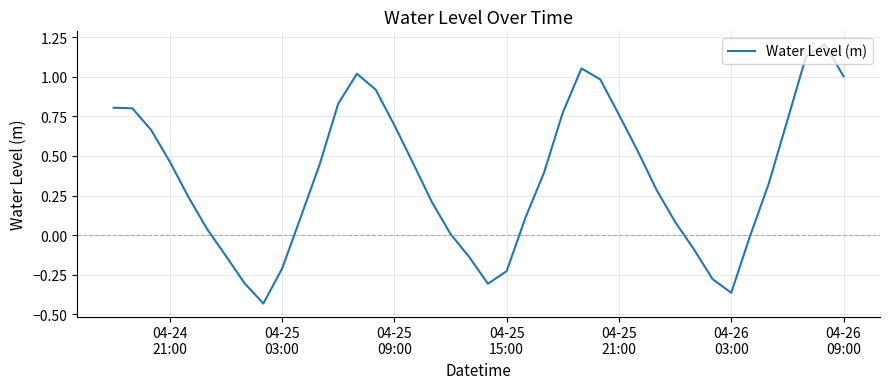

How many series are shown in this chart?

1